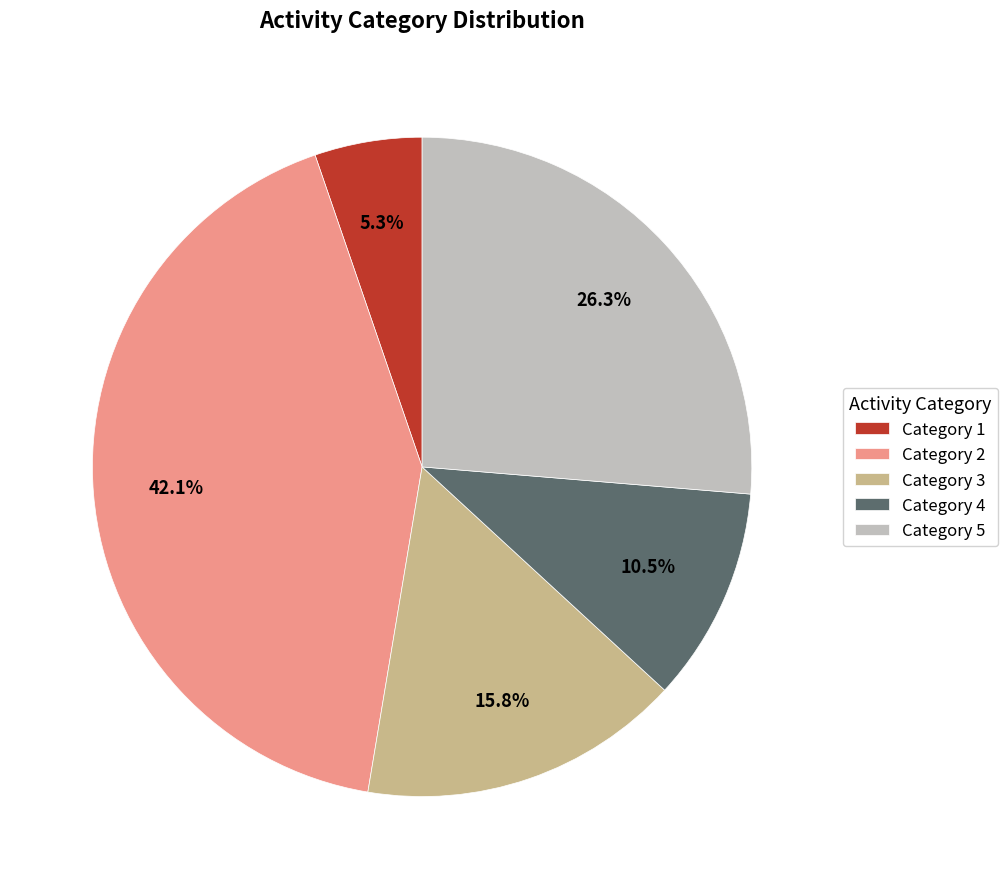

Does Category 1 represent more than half of the total?

No